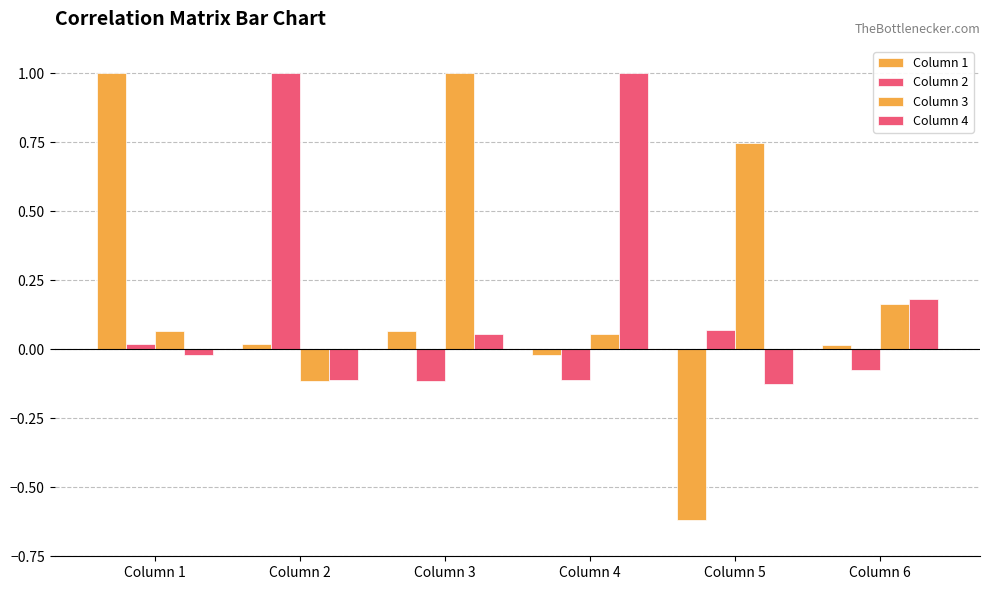

How many bars are there in total?

24